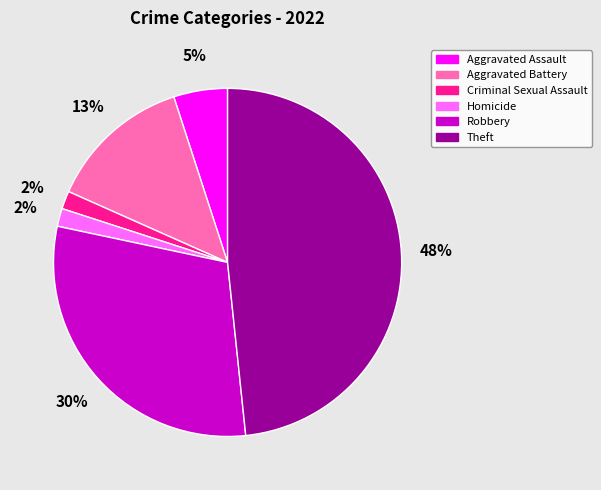

Is there a majority slice in this chart?

No